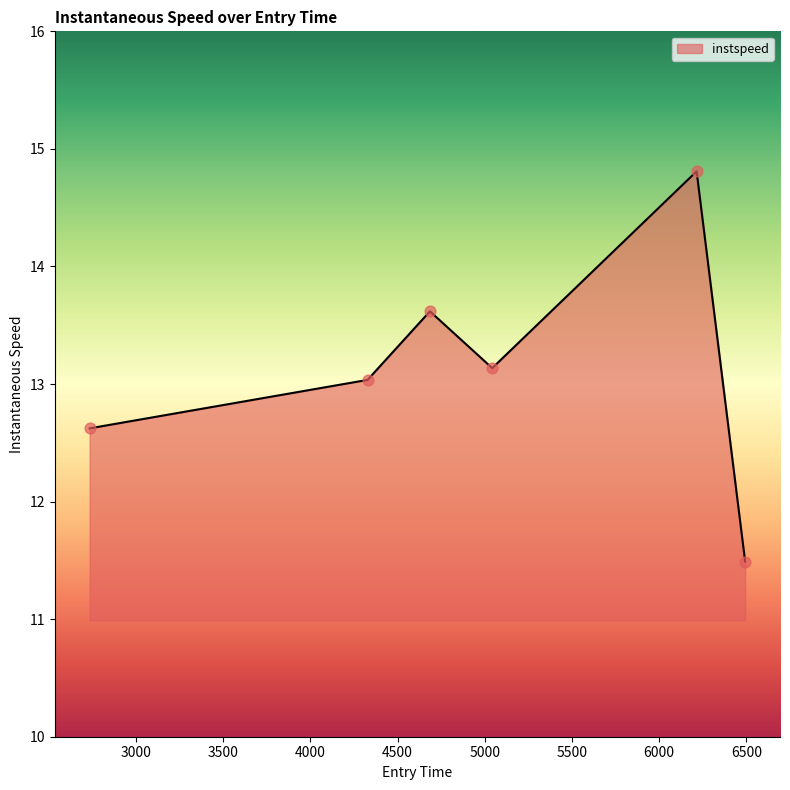

How many interior local peaks (higher than both neighbors) does the data have?

2